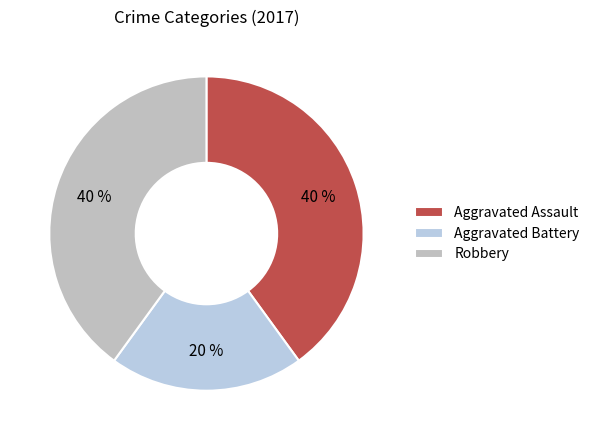

To the nearest percent, what is the combined percentage of Robbery and Aggravated Assault?

80%